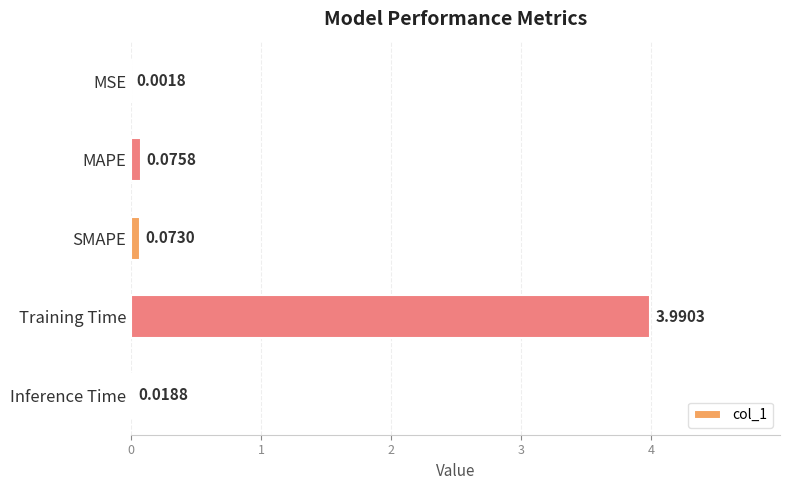

What is the sum of all values?

4.2